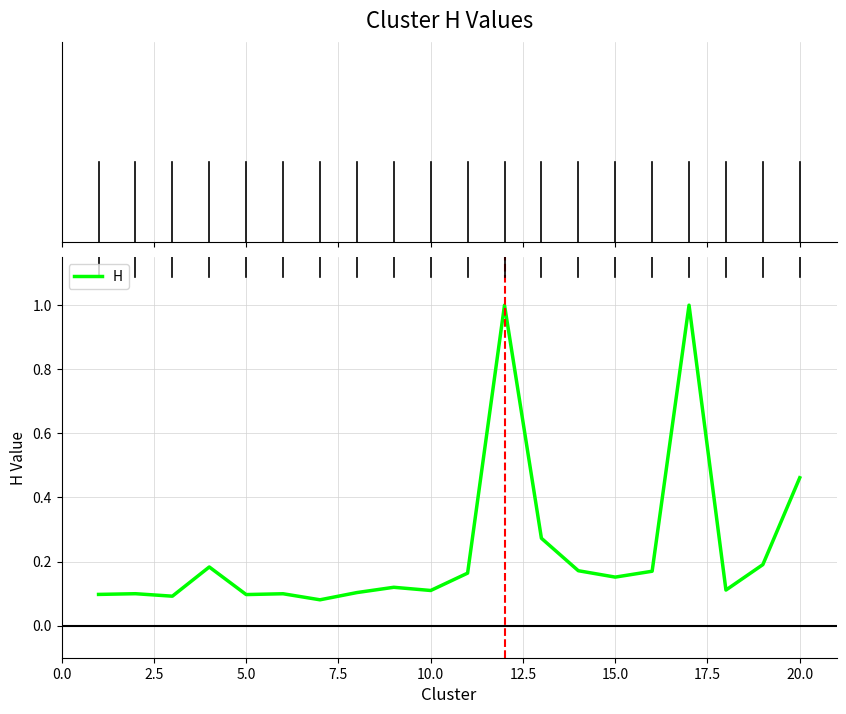

What is the difference between the maximum and minimum values?

0.9